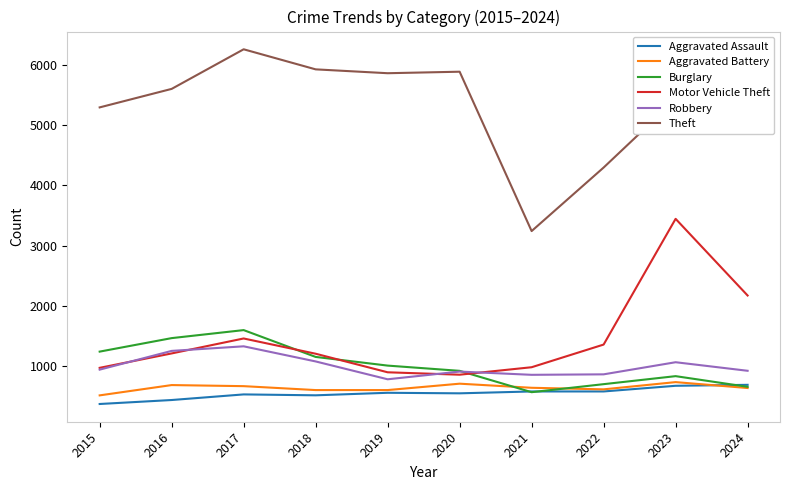

What is the average value of the Theft series?

5304